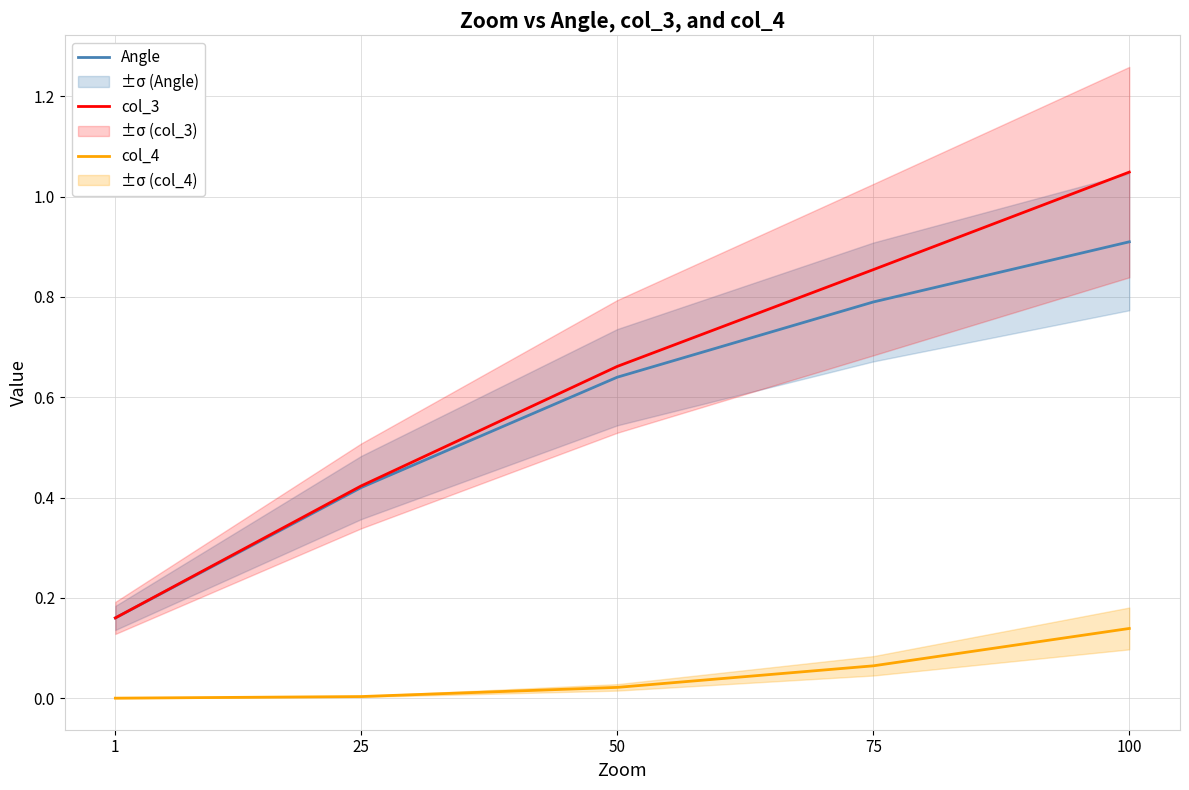

True or false: col_4 has more than 0 points higher than both neighbors.

False